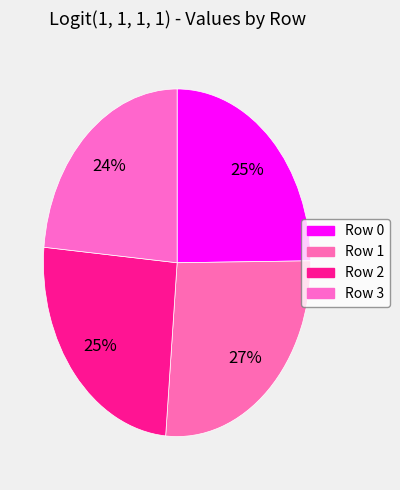

How many segments does this pie chart have?

4